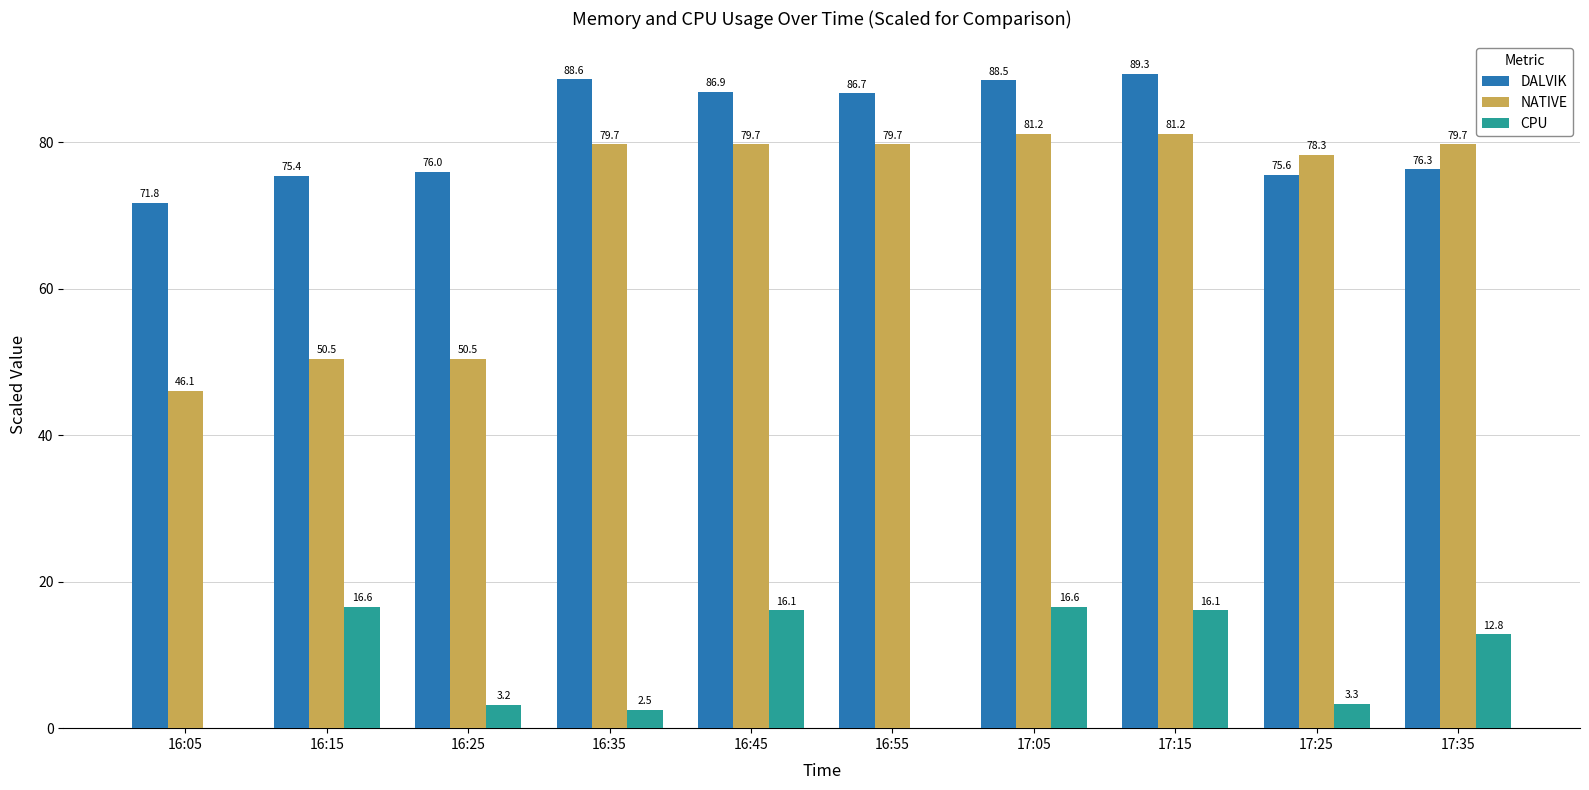

Where does the CPU series first go above 12?

16:15